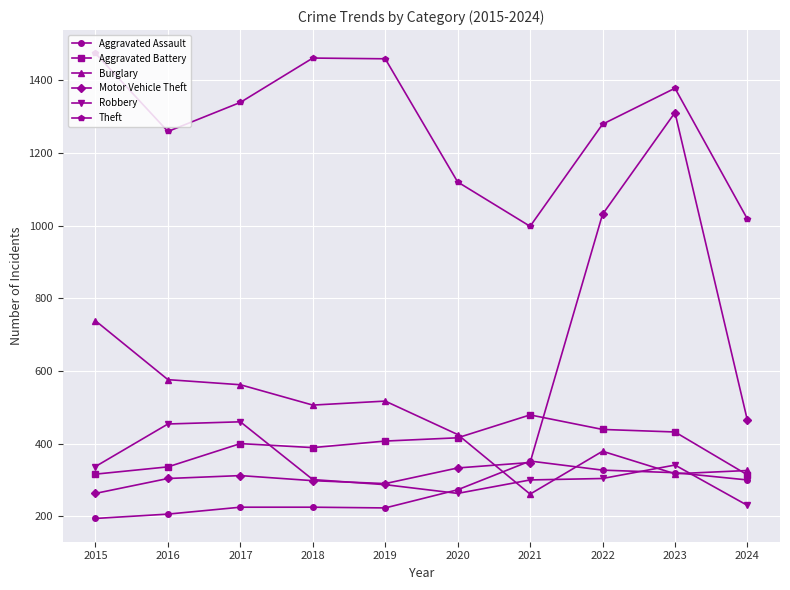

At which category does Theft reach its first local valley?

2016